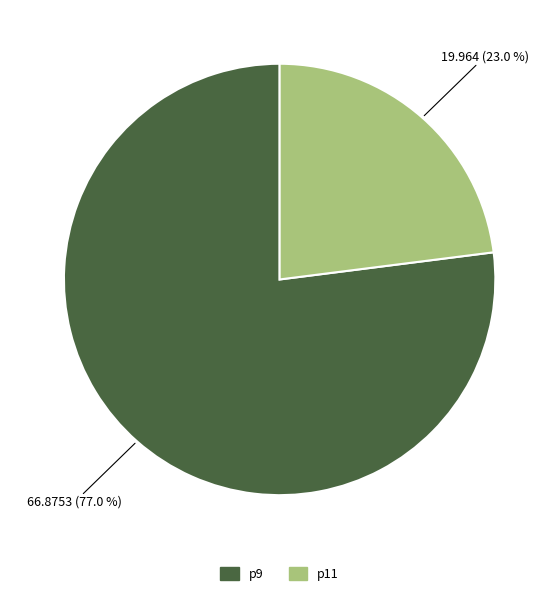

To the nearest percent, what is the difference between the p9 and p11 slice percentages?

54%